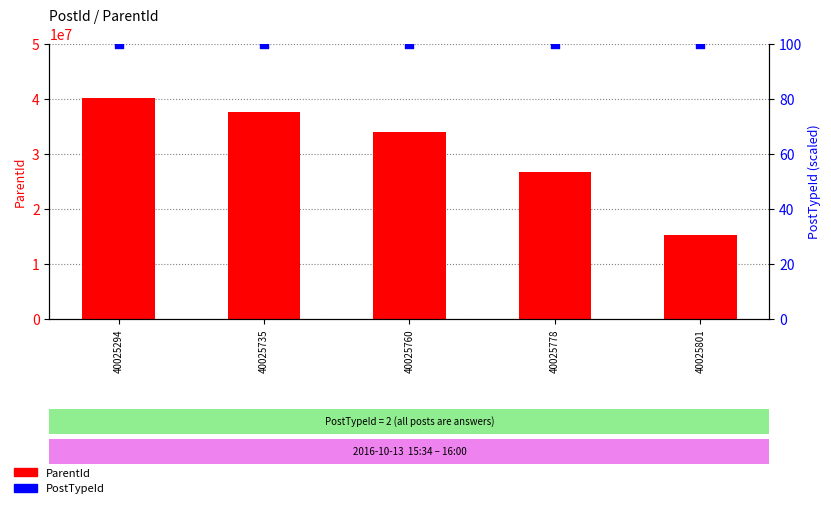

Is the value of PostTypeId at 40025801 greater than the value of ParentId at 40025735?

No